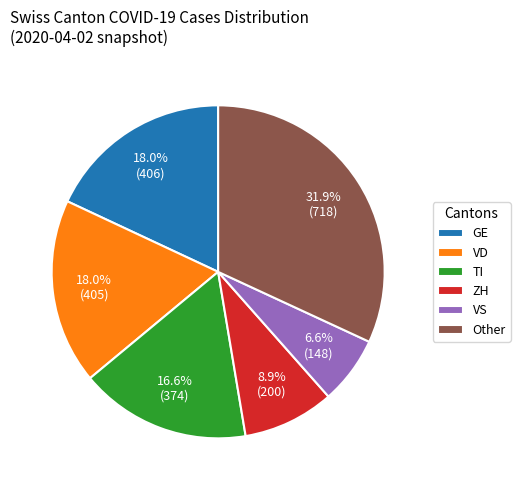

What is the largest slice in the pie chart?

Other